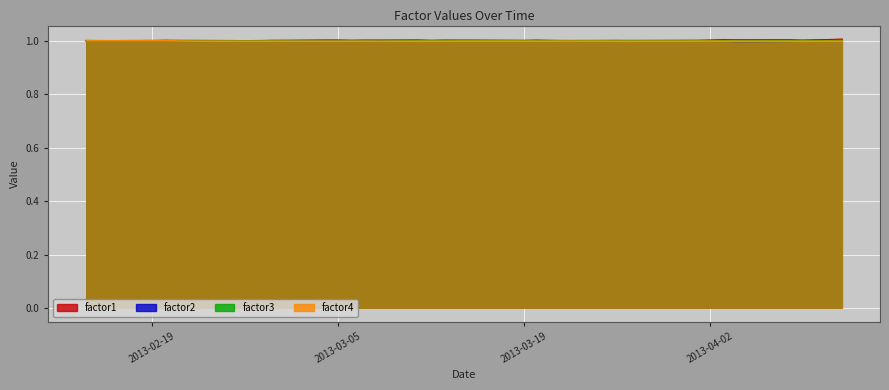

What position from the left is 2013-02-21?

5